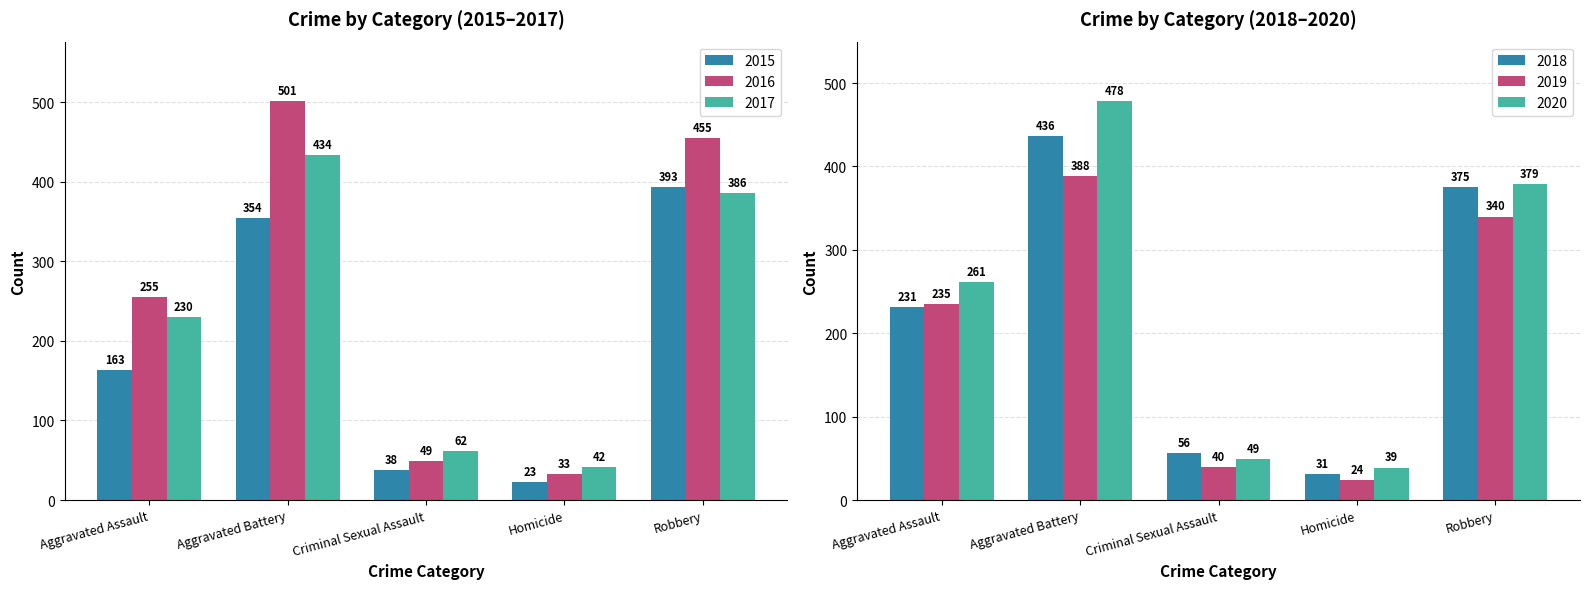

What is the average value of the 2016 series?

259